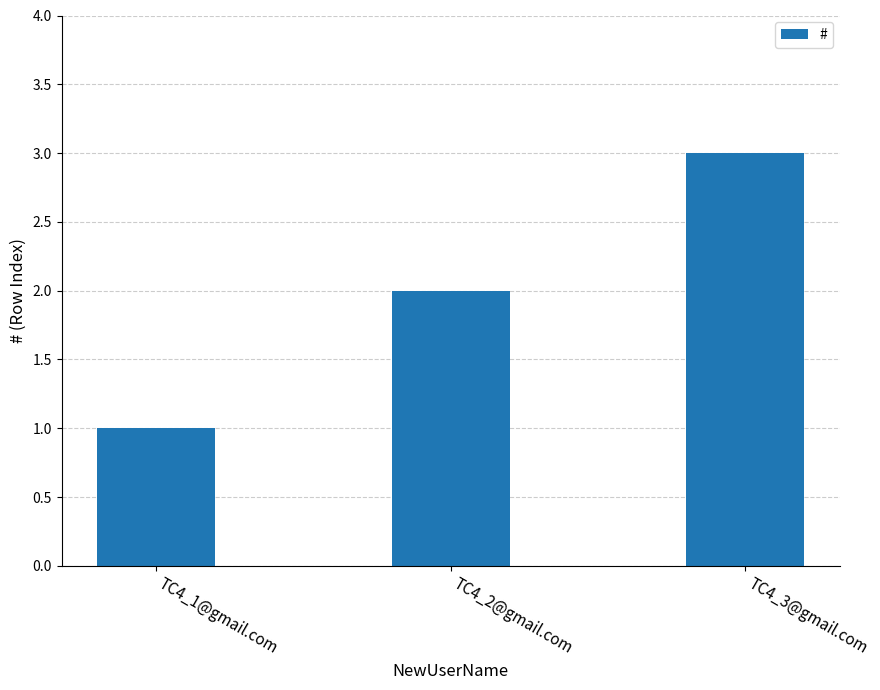

List the labels in order of value, smallest first.

TC4_1@gmail.com, TC4_2@gmail.com, TC4_3@gmail.com